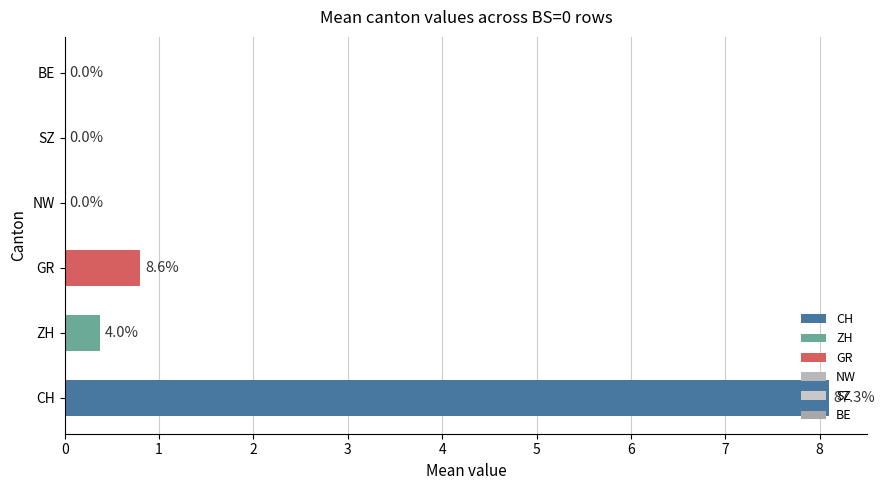

True or false: the data shows 0.4 at GR.

False